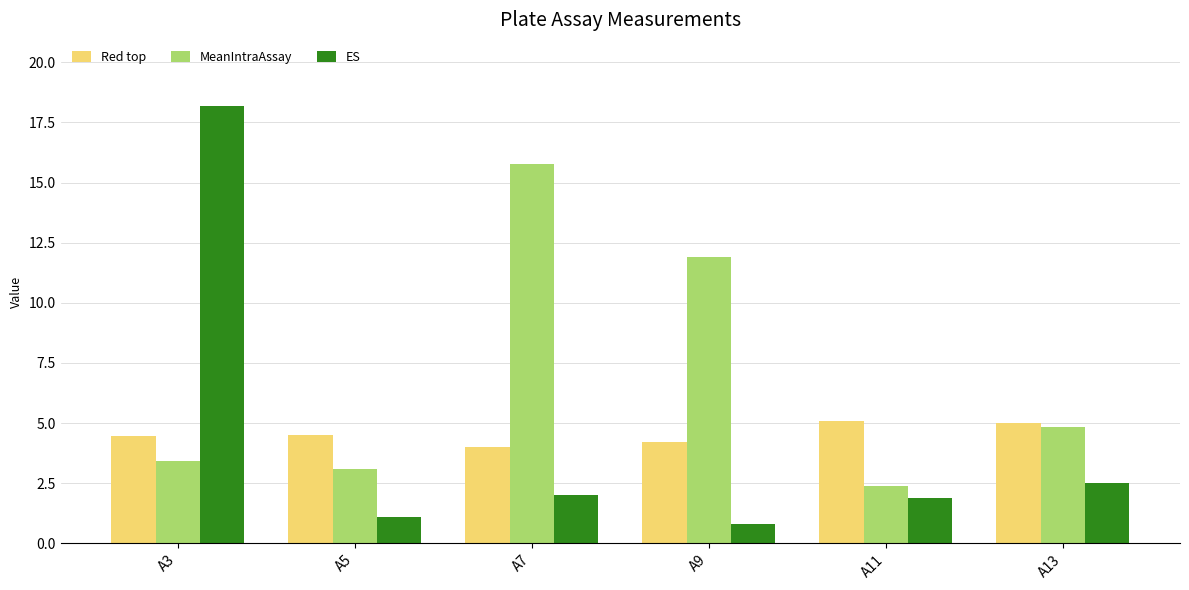

What is the approximate value of MeanIntraAssay at A11?

2.4